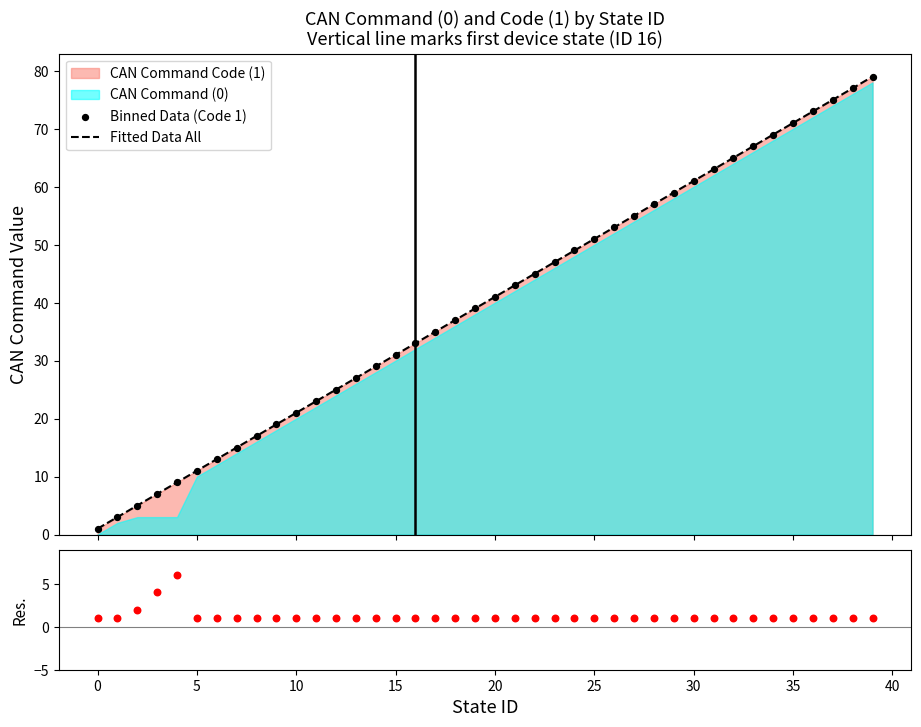

At which category is the sum across all series the highest?

39